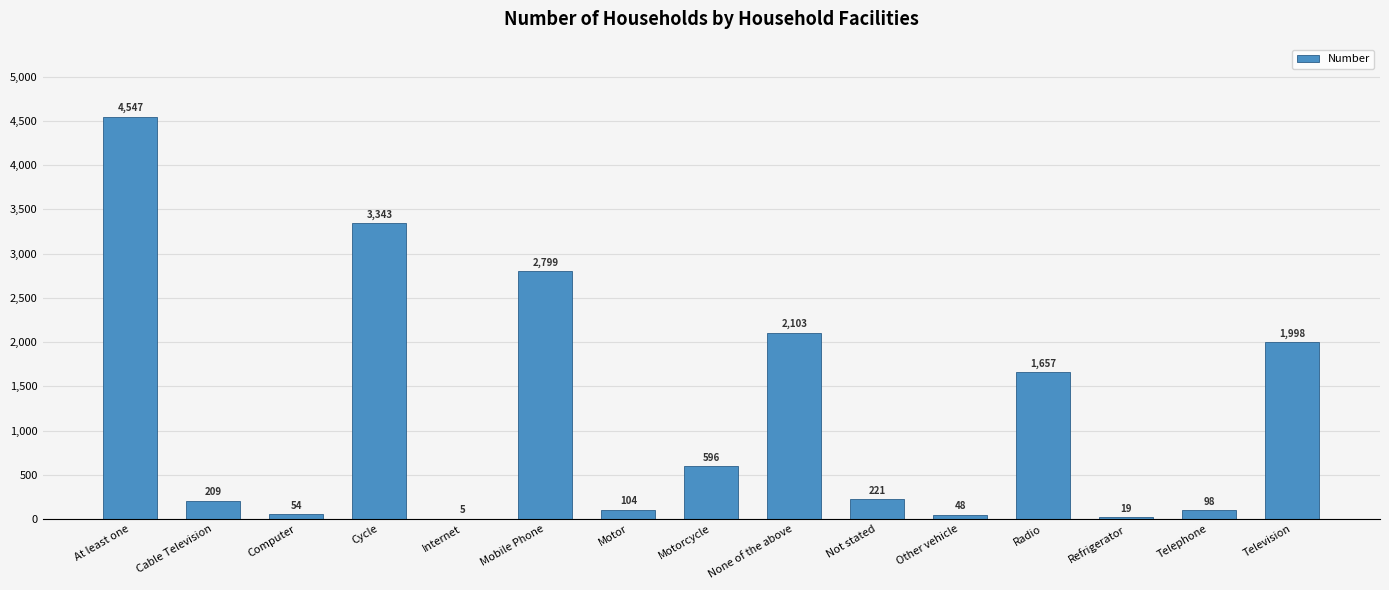

At which category does the chart reach its peak across all series?

At least one